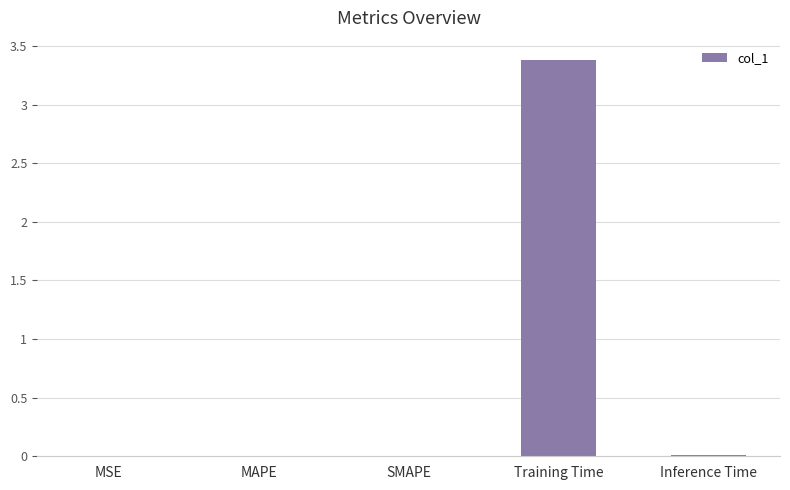

Which label corresponds to the largest value in the chart?

Training Time